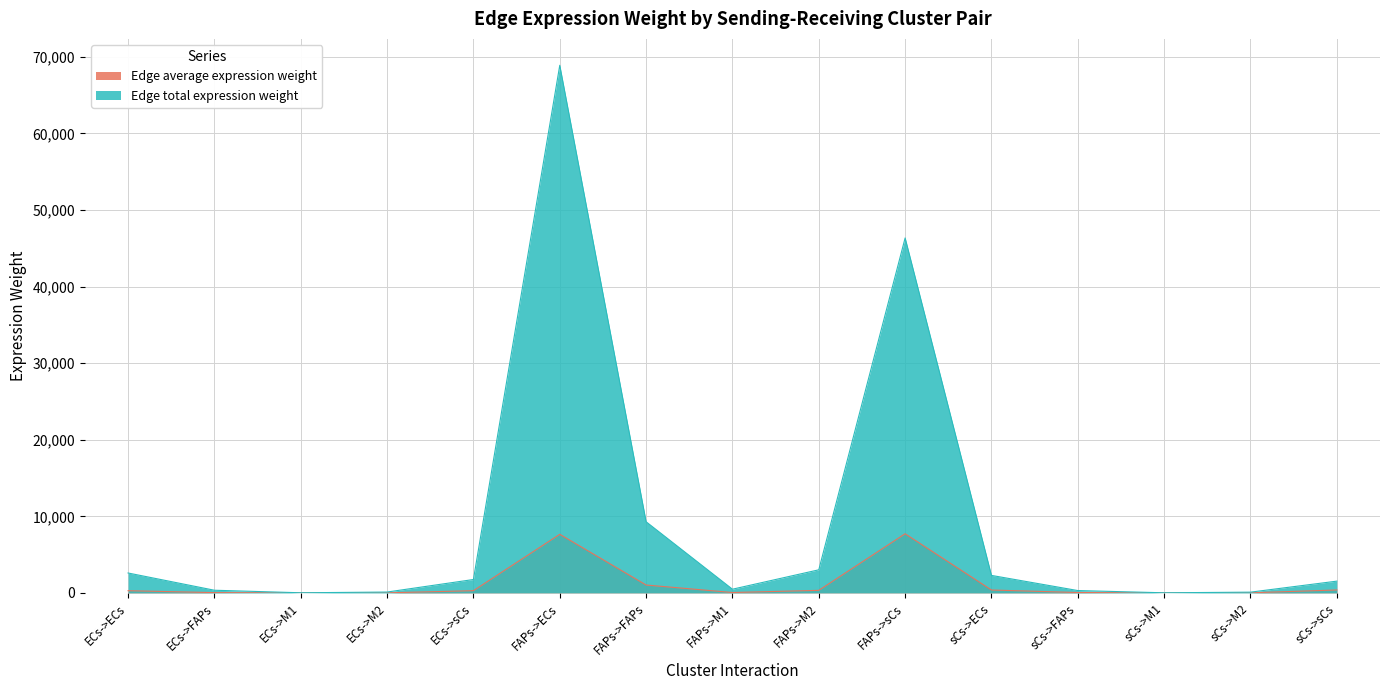

Which series has the largest range (max minus min)?

Edge total expression weight